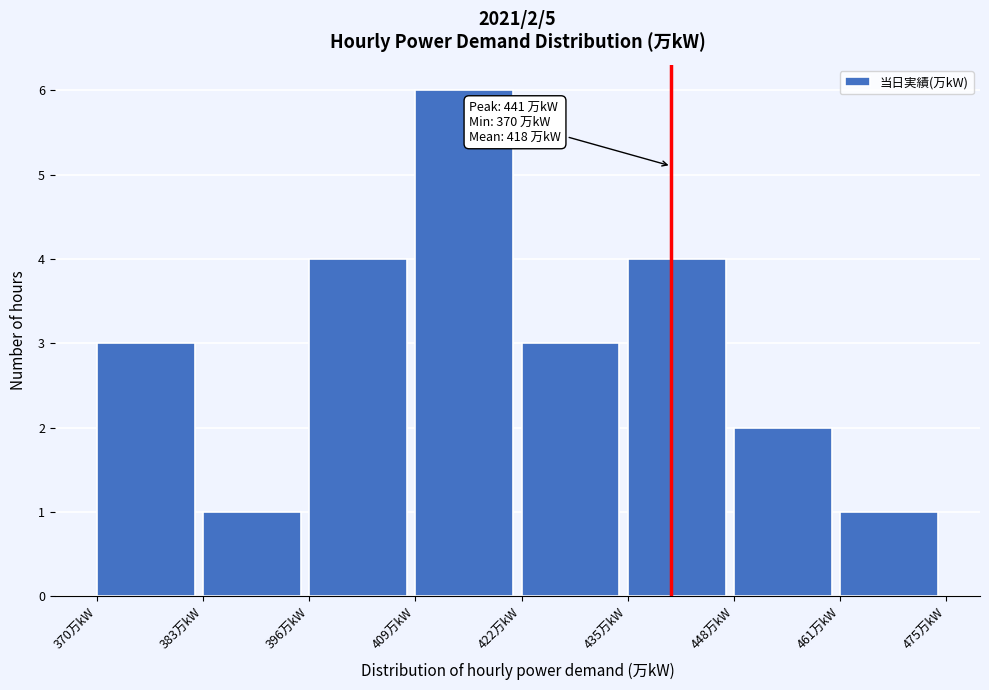

Which range on the x-axis has the tallest bar?

410 to 422